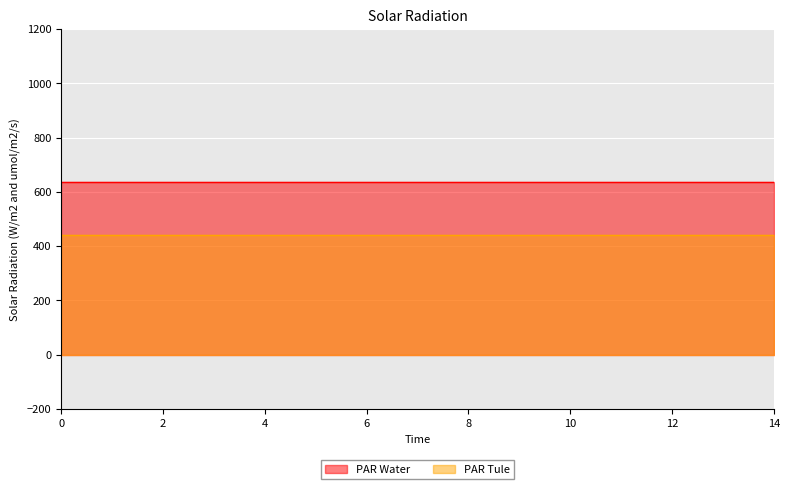

The PAR Water series shows 635 at 13. True or false?

True